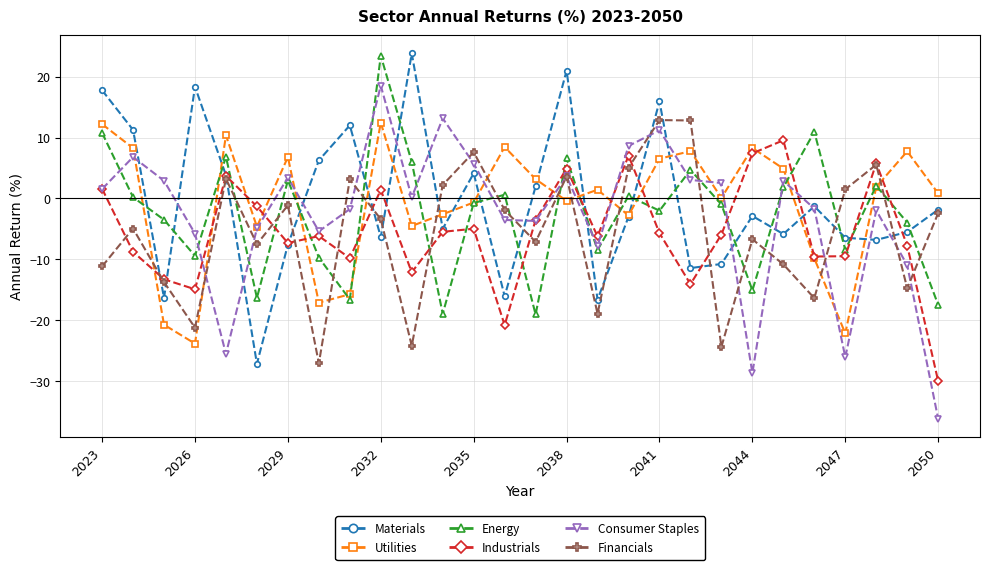

What is the value of the Utilities point at the 15th from the left?

3.2